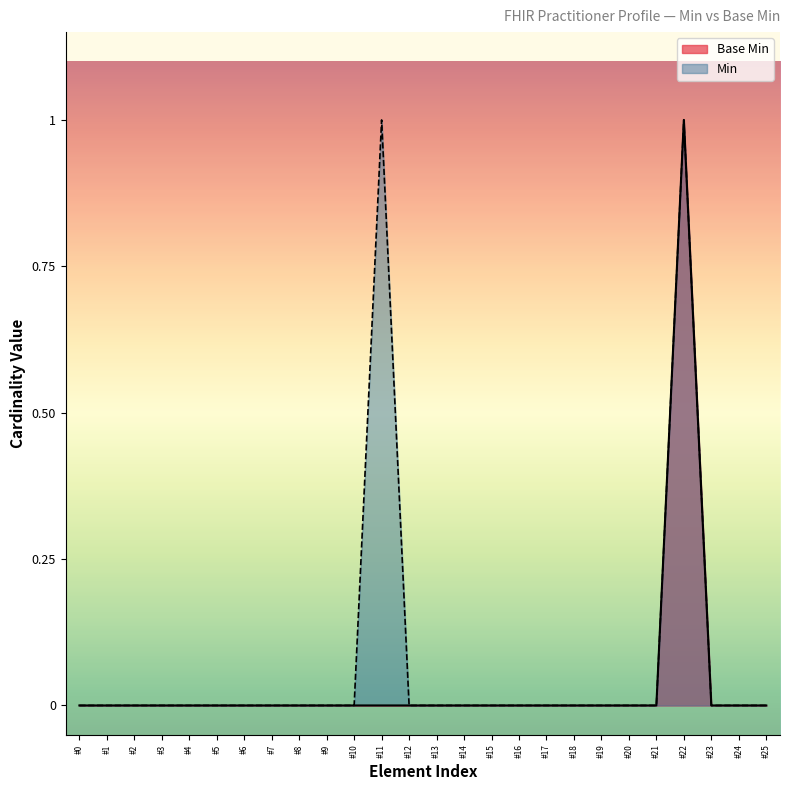

Reading left to right, extract all data points from this chart.

0	0	0	0	0	0	0	0	0	0	0	0	0	0	0	0	0	0	0	0	0	0	1	0	0	0